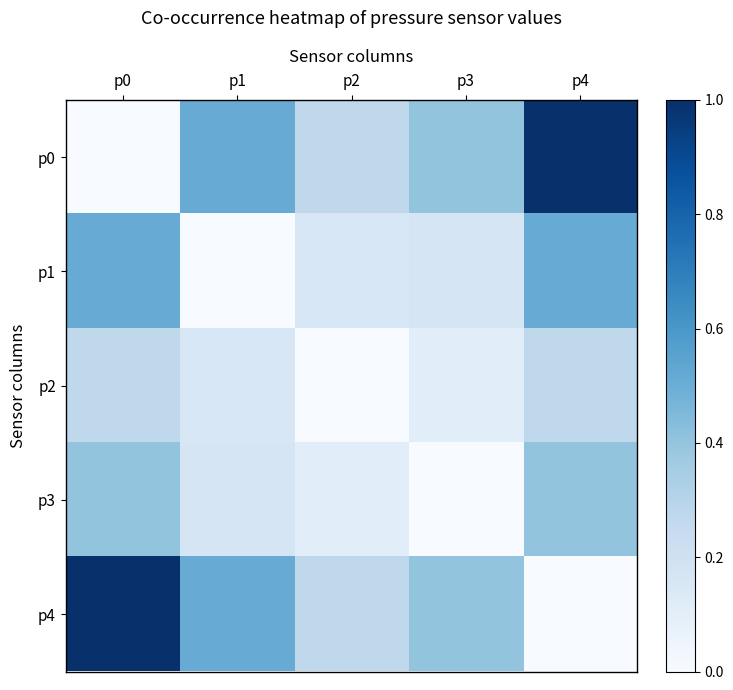

At which category is the sum across all series the highest?

p0